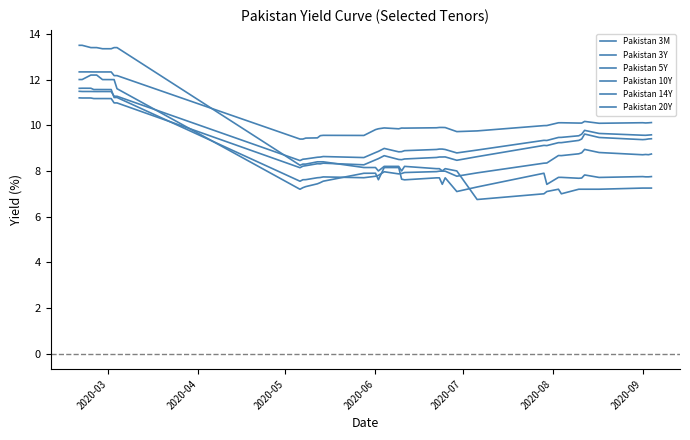

Does the chart display data point markers on the line(s)?

No